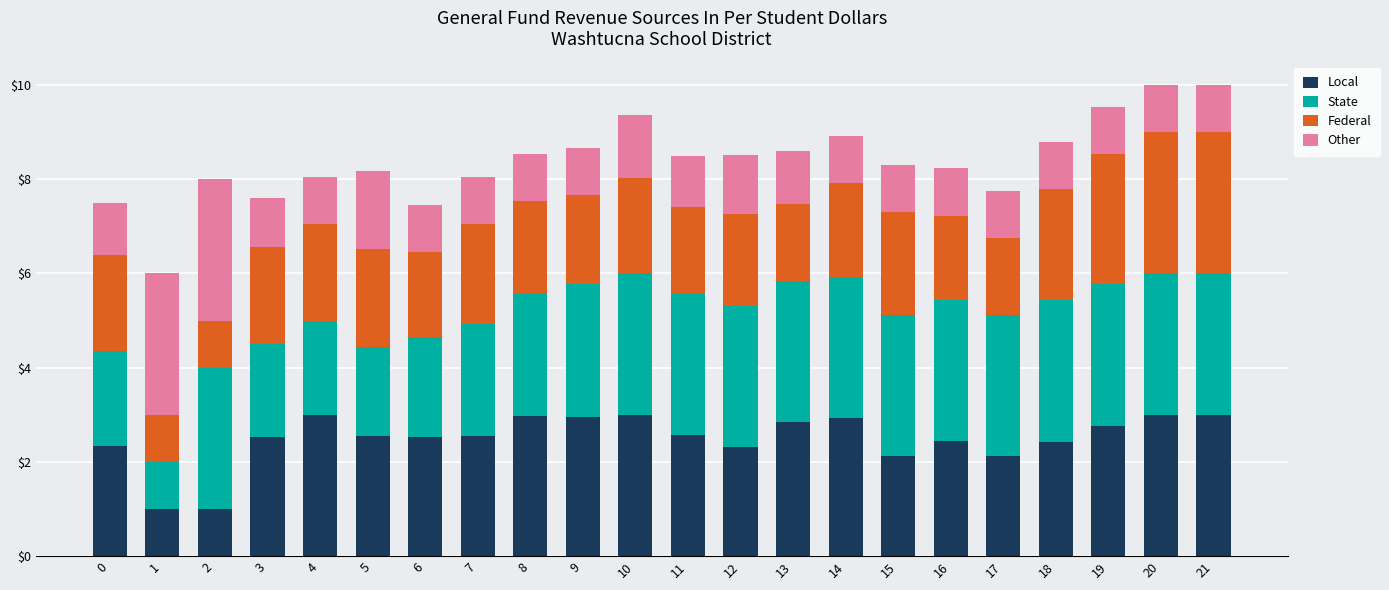

What is the total value across all series at 3?

7.6